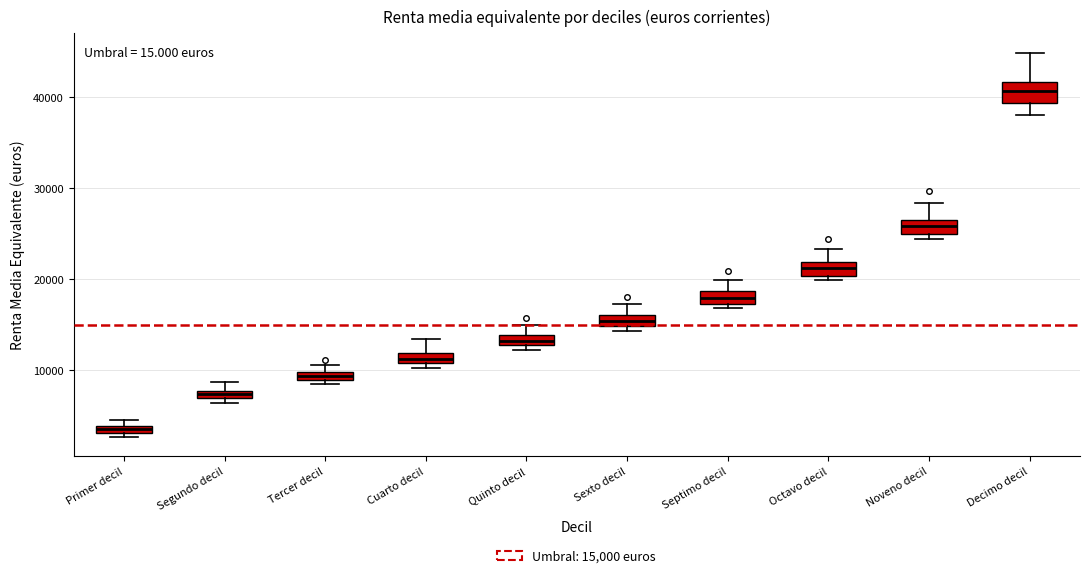

Where is the lower edge of the box for Cuarto decil on the y-axis? The values are not printed on the chart, so give them approximately, as read against the axis.

11000